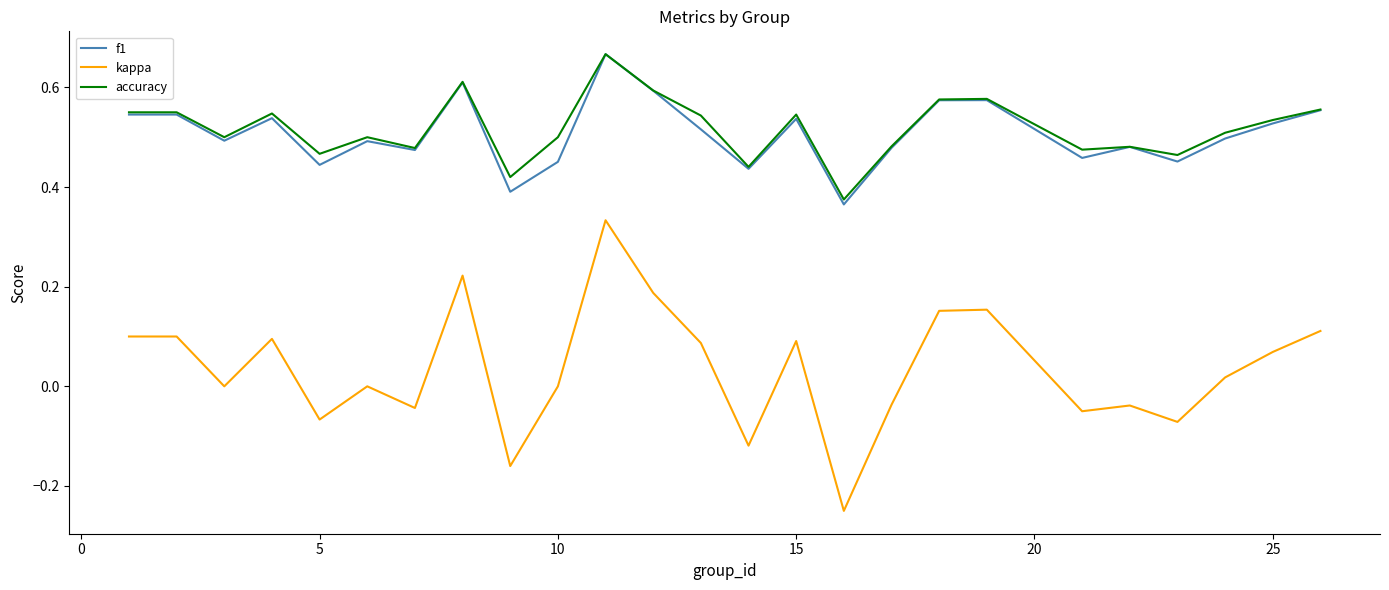

True or false: kappa and f1 intersect in this chart.

False